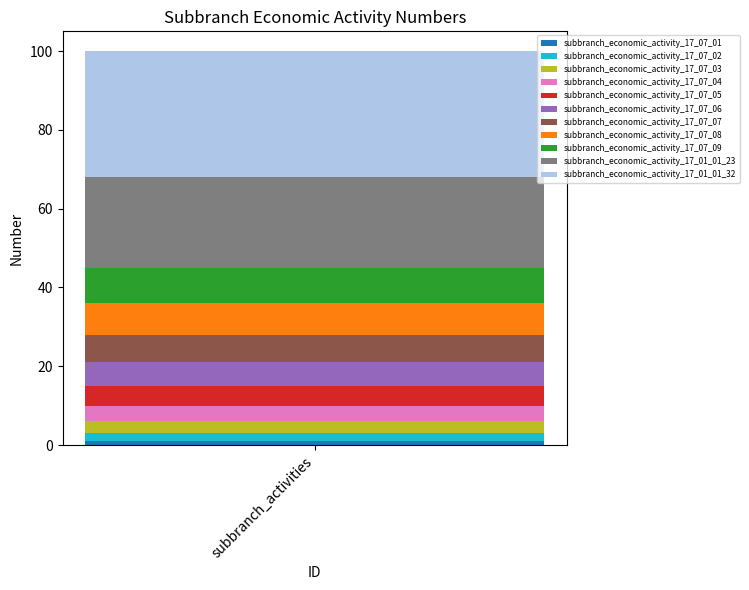

How many bars are there in total?

1